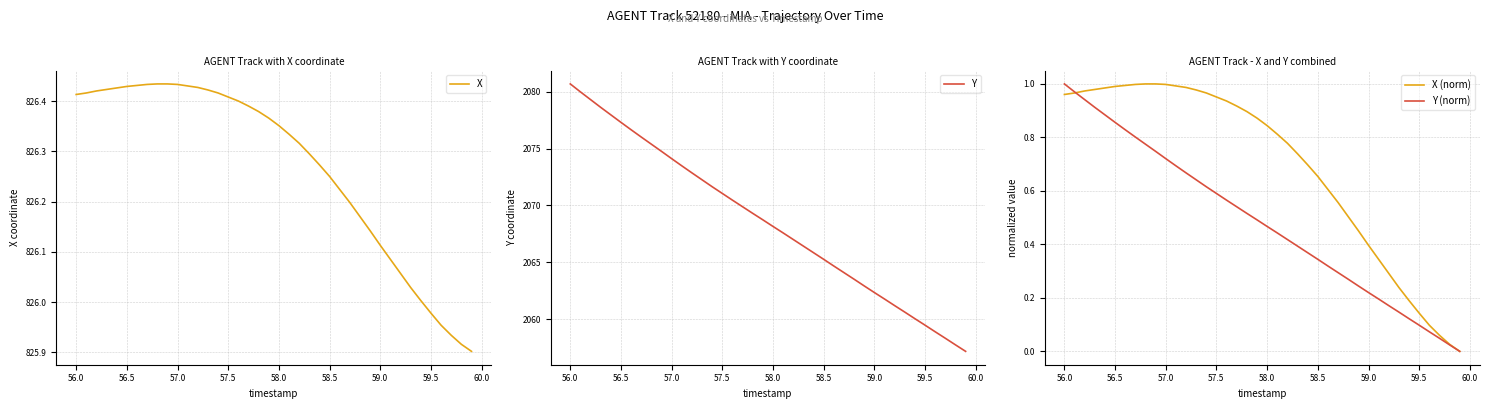

True or false: Y (norm) has a value of 1.1 at 57.0.

False